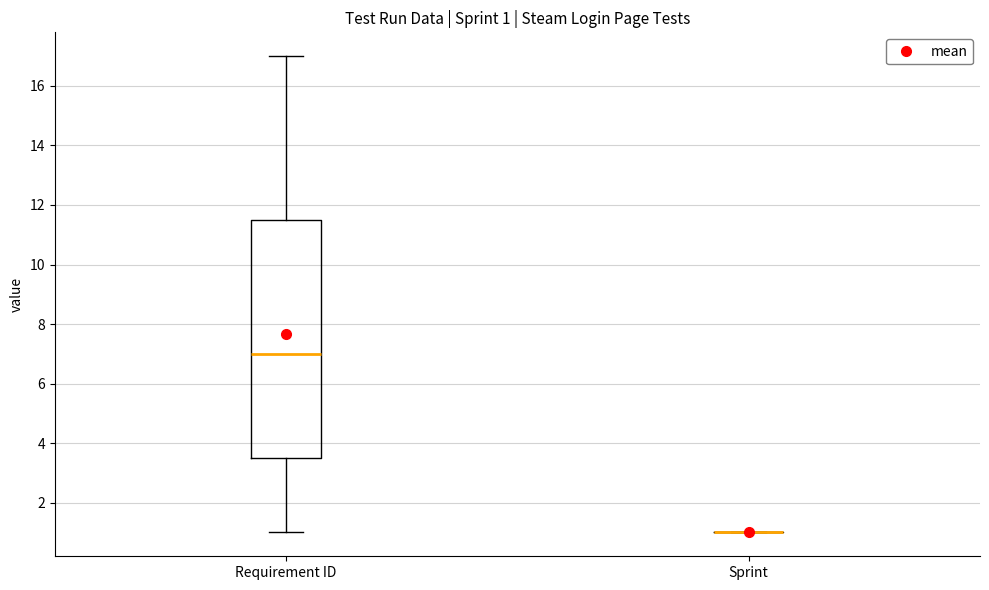

Comparing the boxes themselves (not the whiskers), which one is the tallest?

Requirement ID